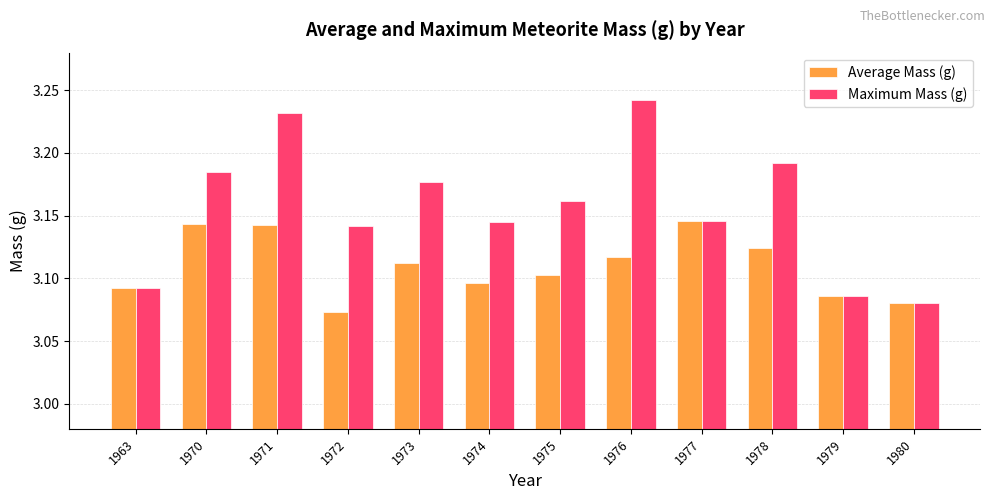

Does the chart contain any negative values?

No